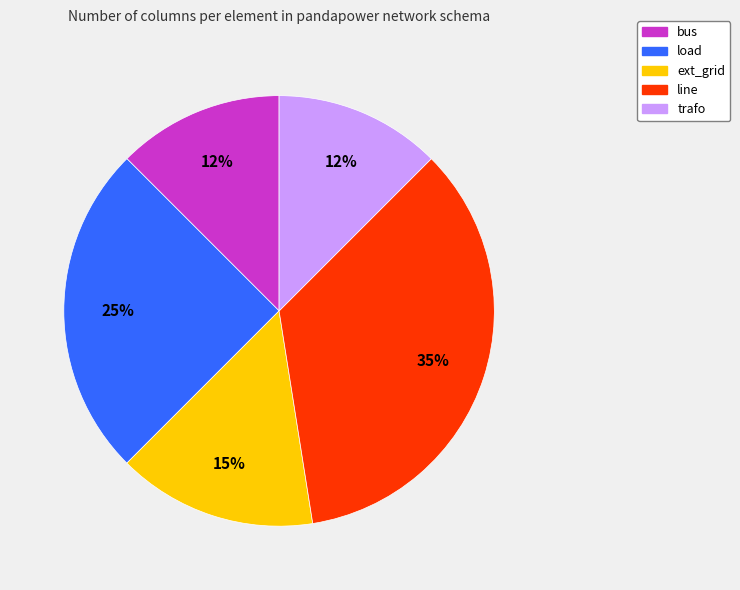

Which slice is the largest?

line